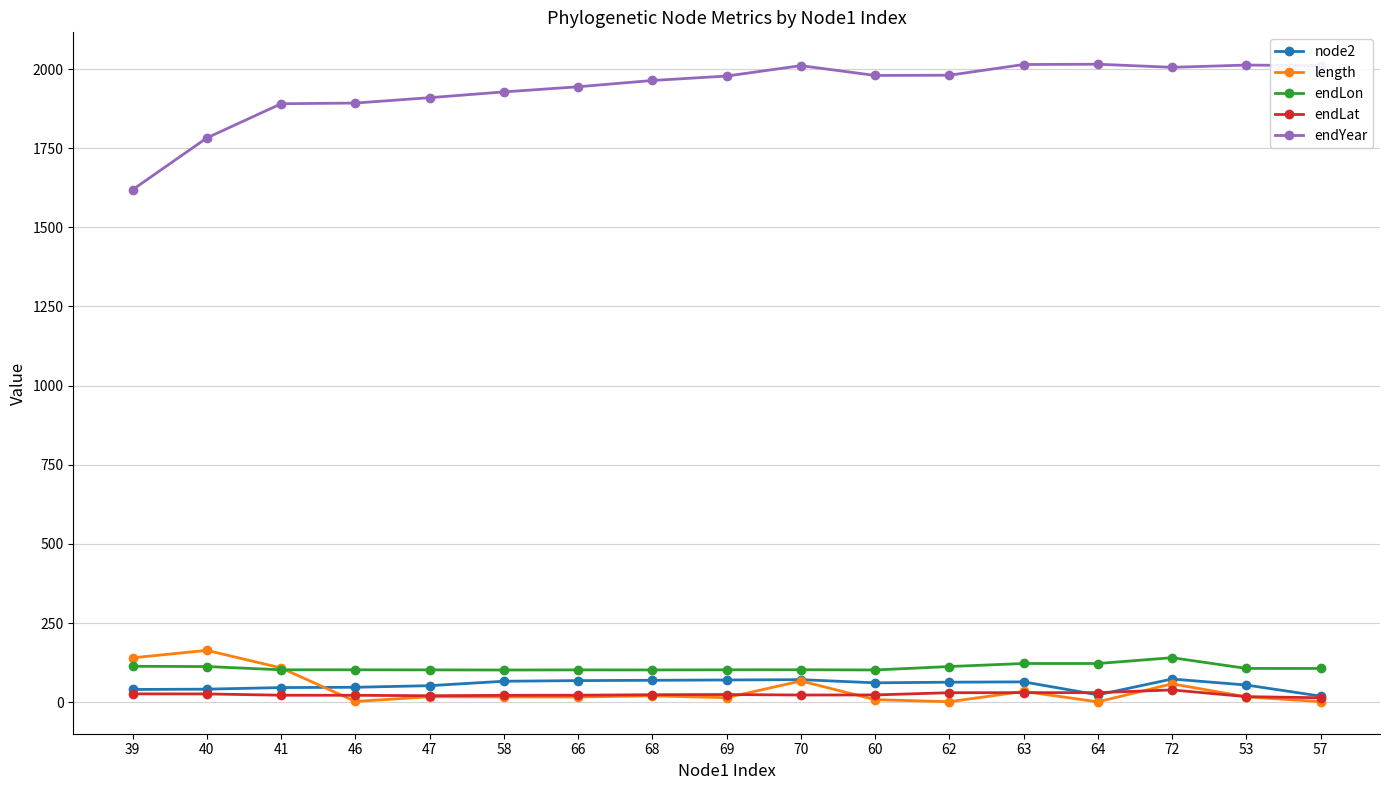

What is the minimum value for endYear?

1619.2